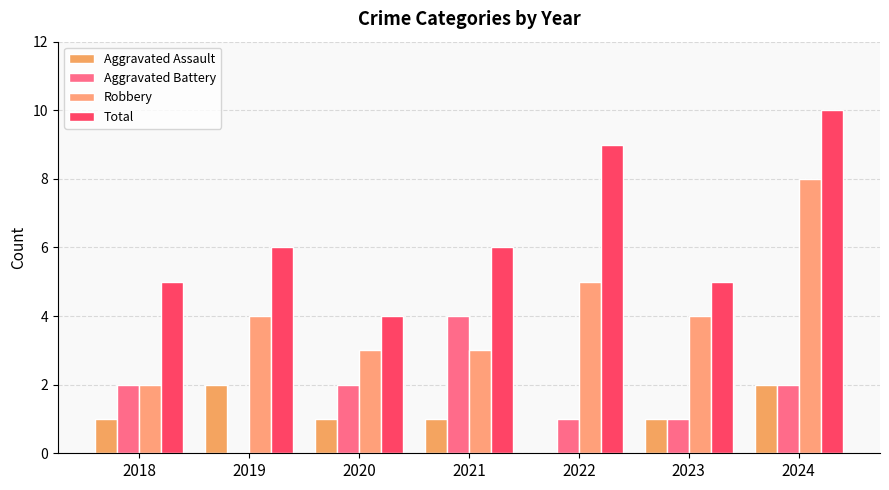

Count the number of data series in this chart.

4